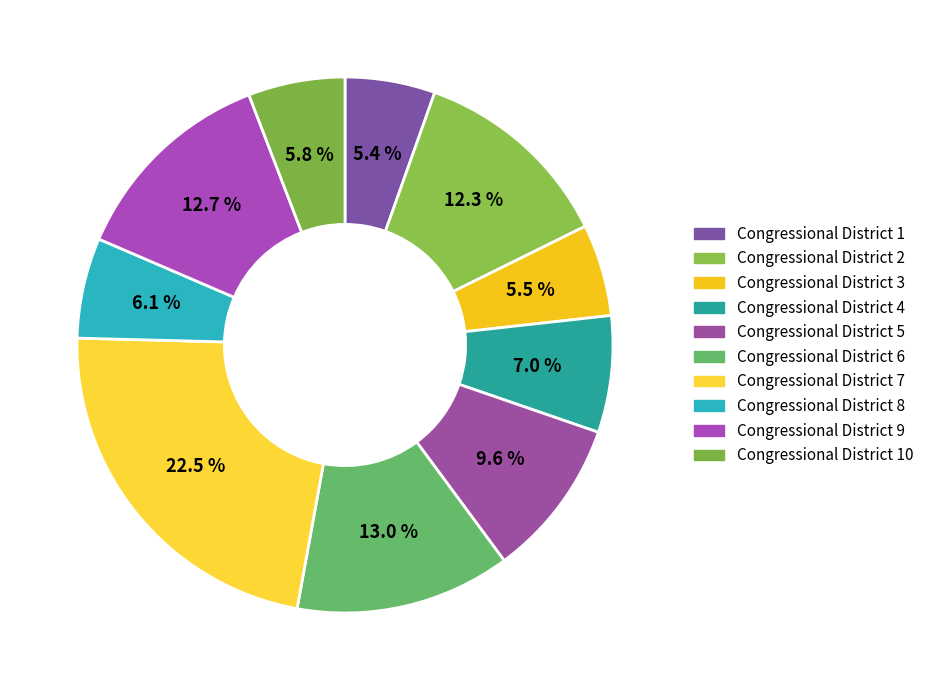

What is the largest slice in the pie chart?

Congressional District 7